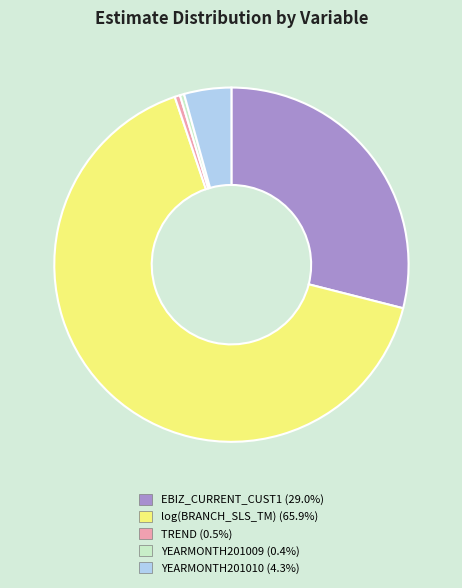

Does YEARMONTH201009 represent more than half of the total?

No